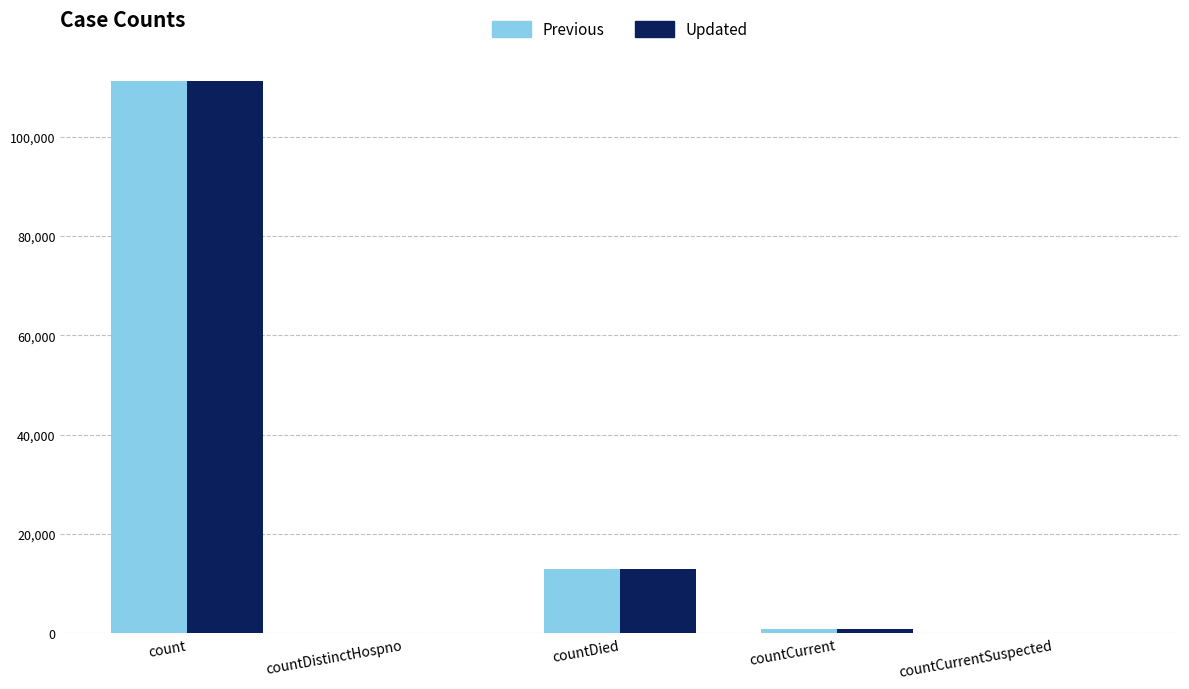

What is the total value across all series at count?

222282